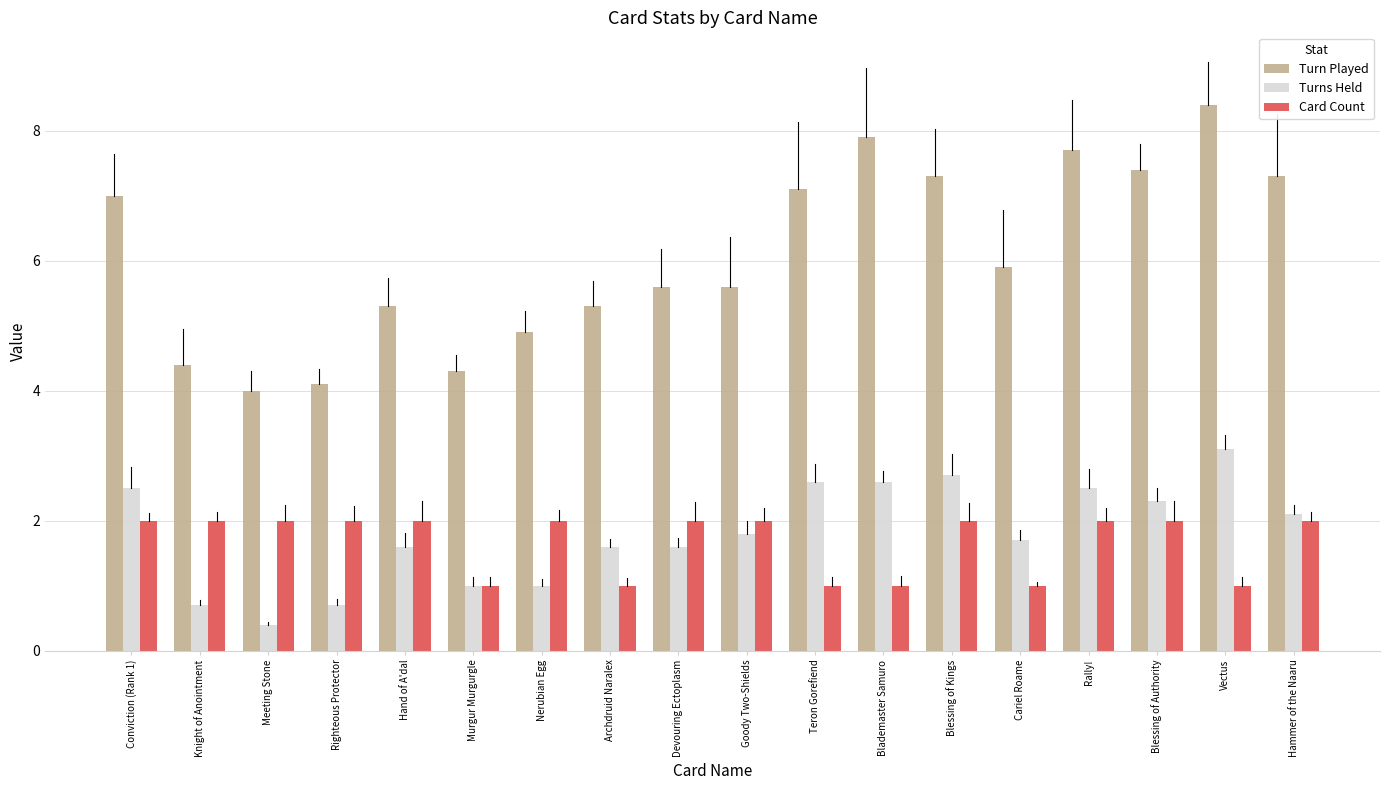

At which category is the sum across all series the highest?

Vectus